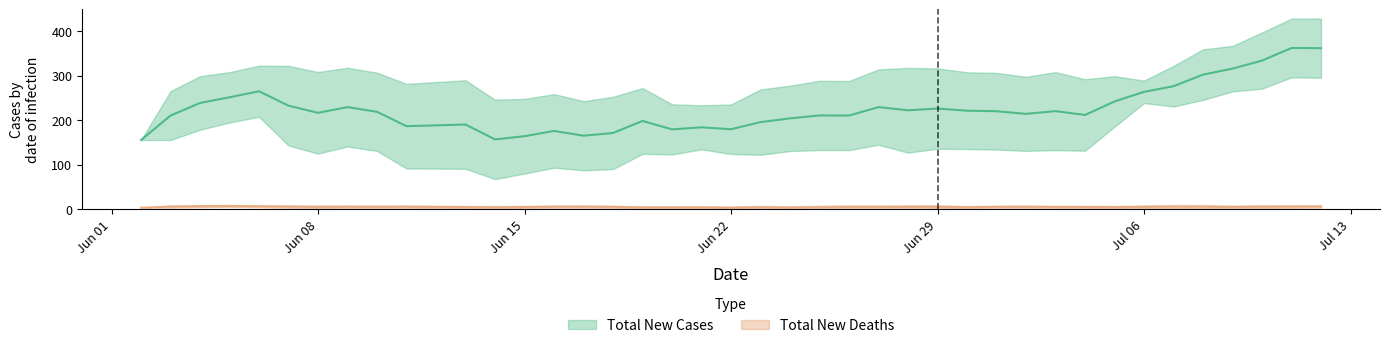

Which series has the widest spread of values?

Total New Cases